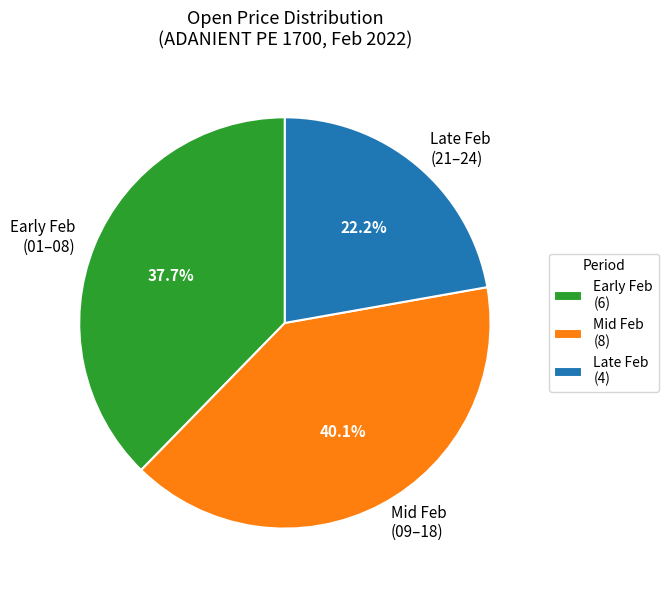

Does Early Feb (01–08) account for over 50% of the chart?

No